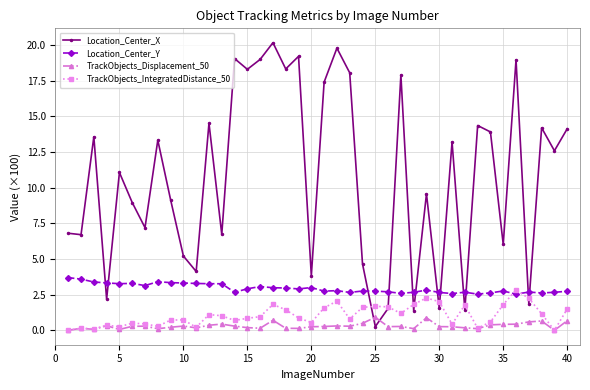

What is the maximum value for Location_Center_X?

20.2